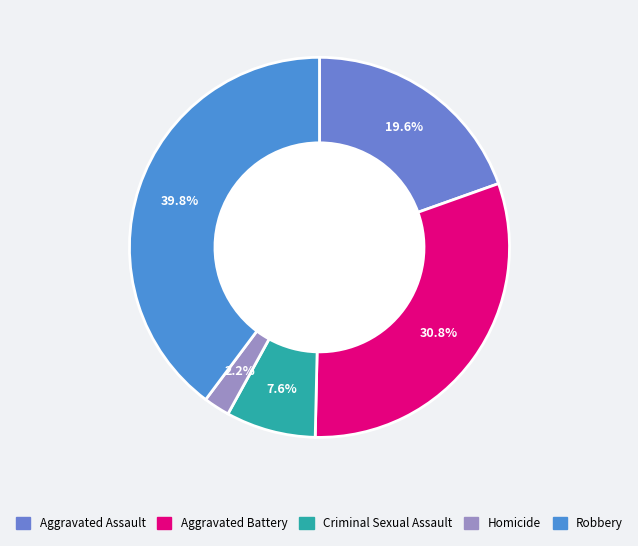

Is it true that Aggravated Assault is 20% of the pie?

True